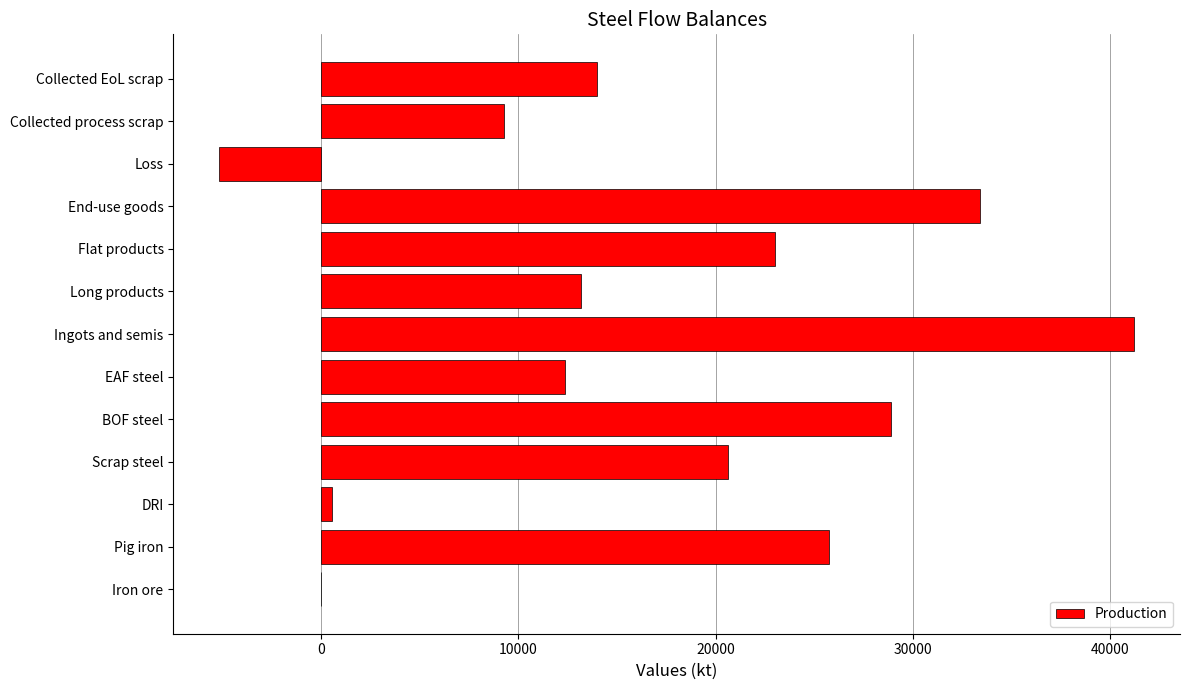

Count the number of values greater than 13964.

7